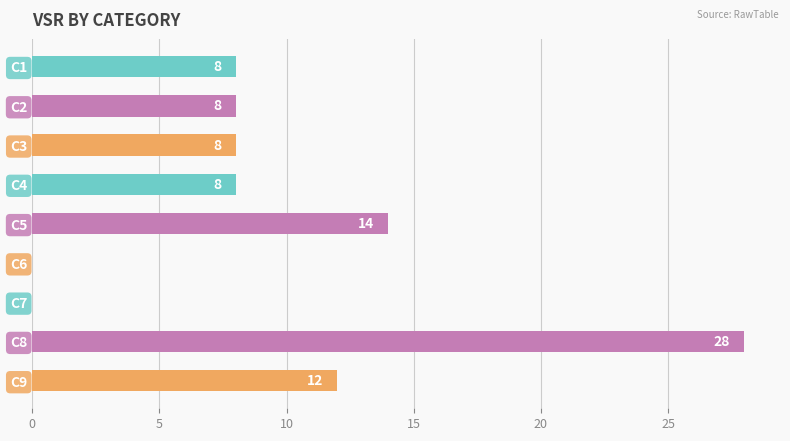

Read the value at C2.

8